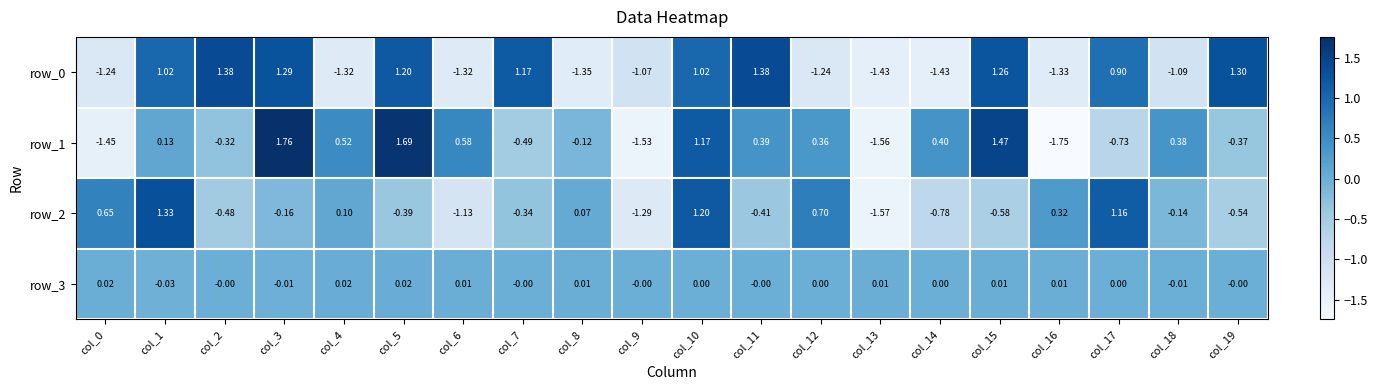

Is the value of row_3 at col_12 greater than the value of row_0 at col_8?

Yes